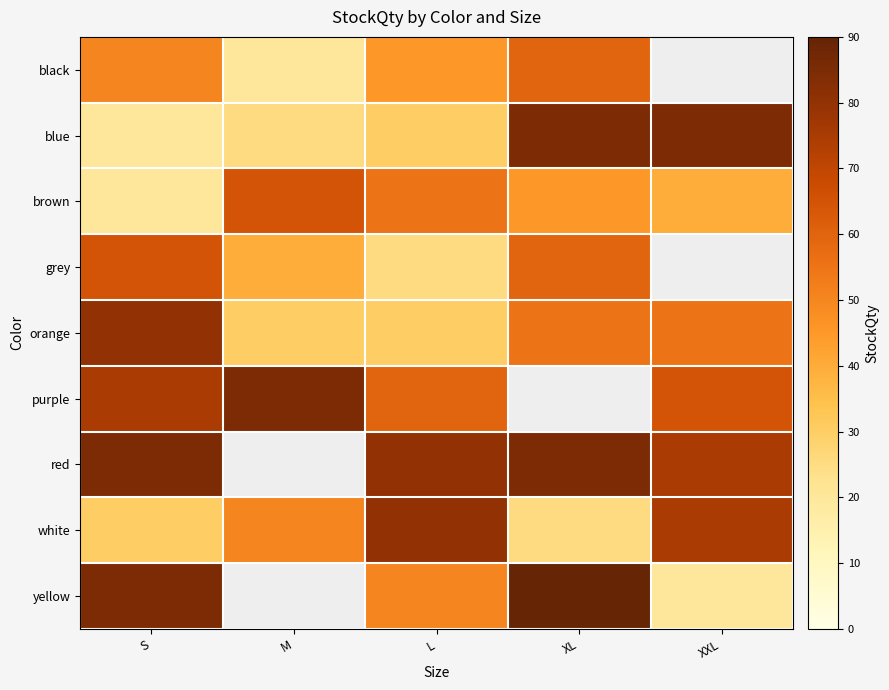

Which series has the widest spread of values?

yellow